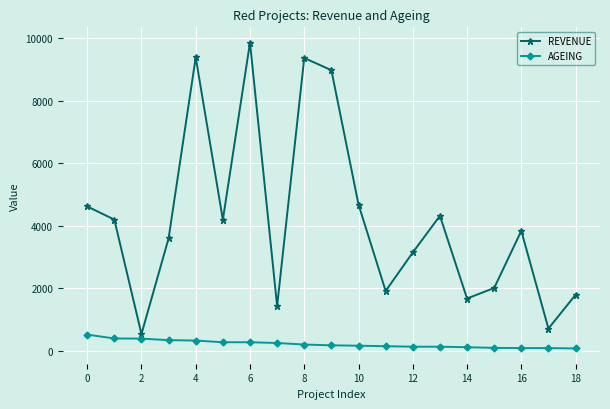

True or false: REVENUE and AGEING cross at least once.

False